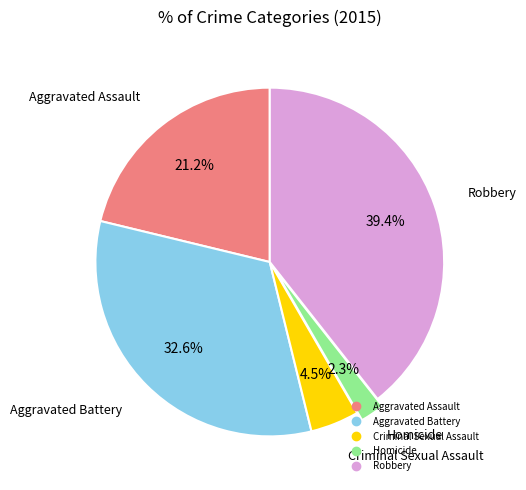

Count the number of slices in the pie.

5